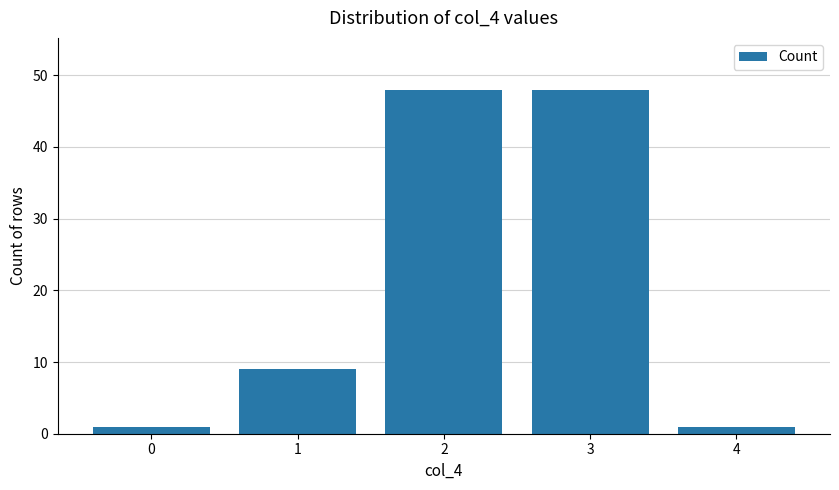

The chart shows a value of 1 at 0. True or false?

True